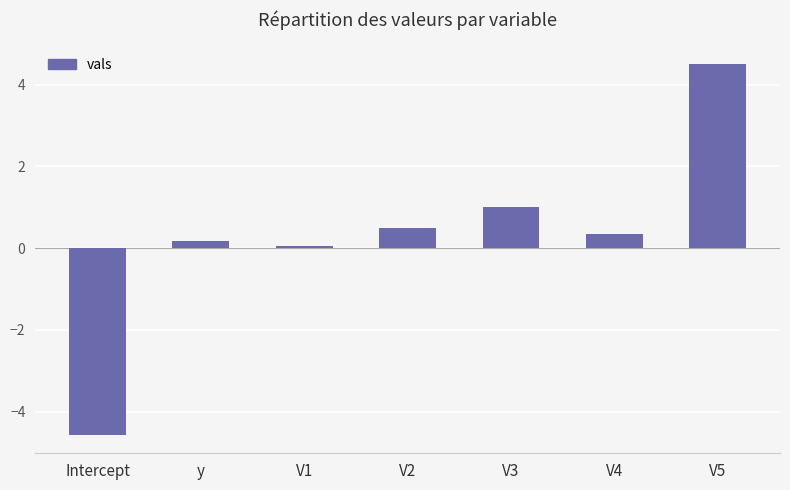

How many data points does each series have?

7